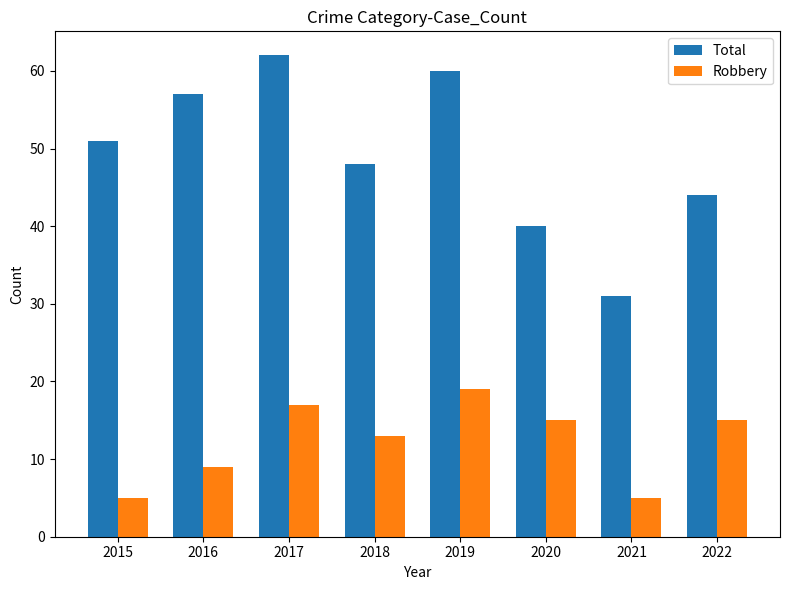

What is the highest value of the Robbery series?

19